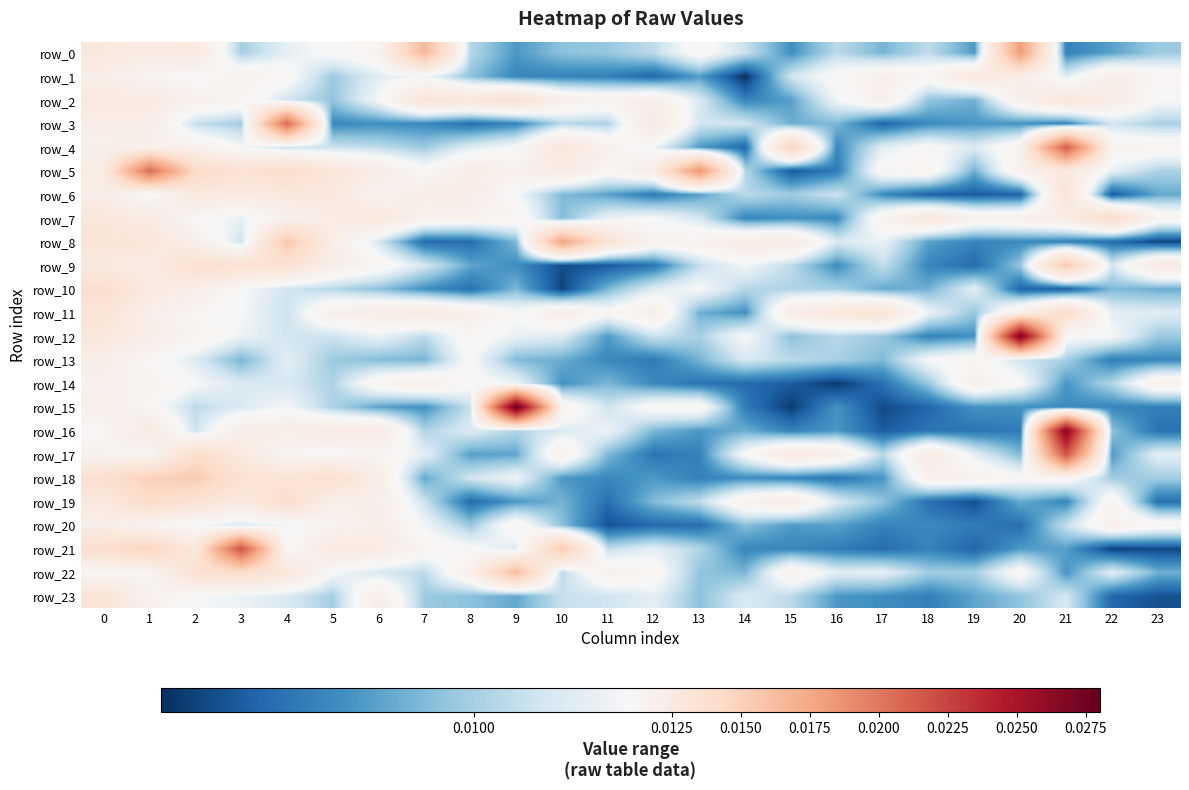

Is the value of row_12 at 8 greater than the value of row_10 at 18?

Yes